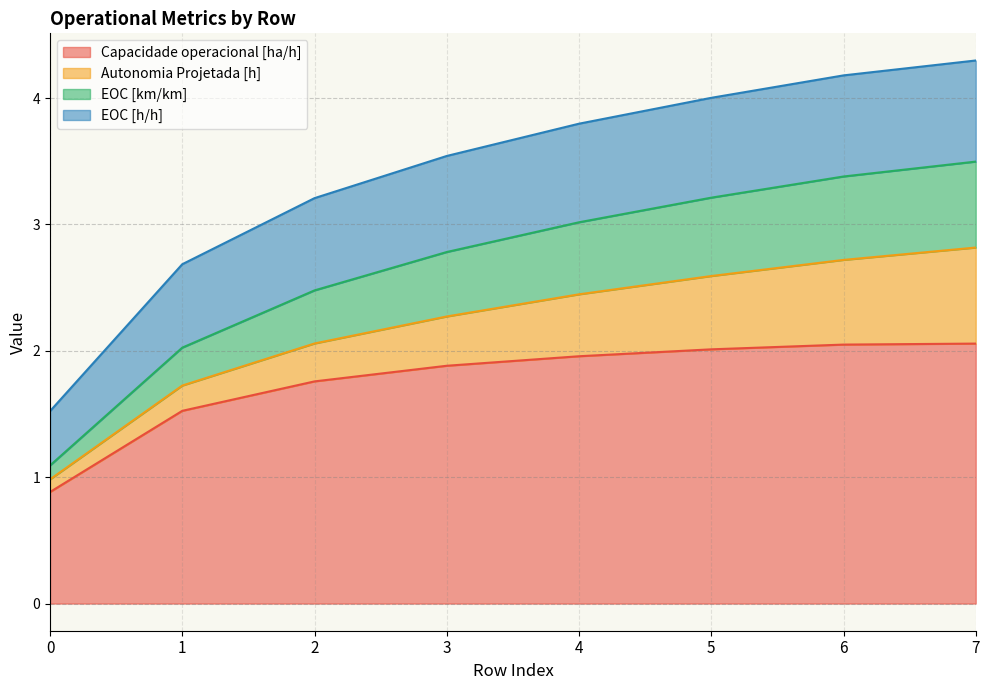

True or false: Capacidade operacional [ha/h] has a value of 3.6 at 5.

False